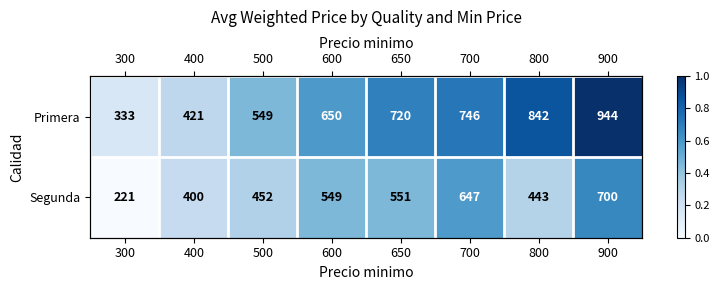

Between 300 and 400, which series saw the biggest shift?

Segunda